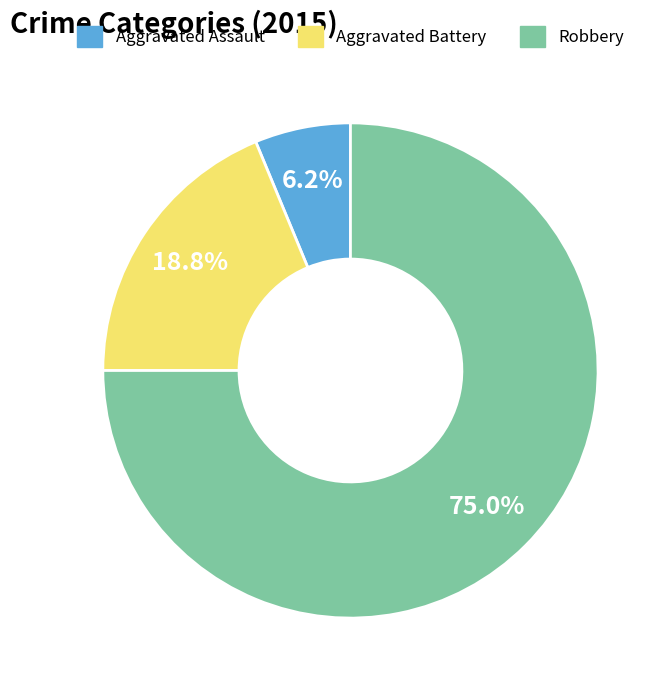

What is the largest slice in the pie chart?

Robbery